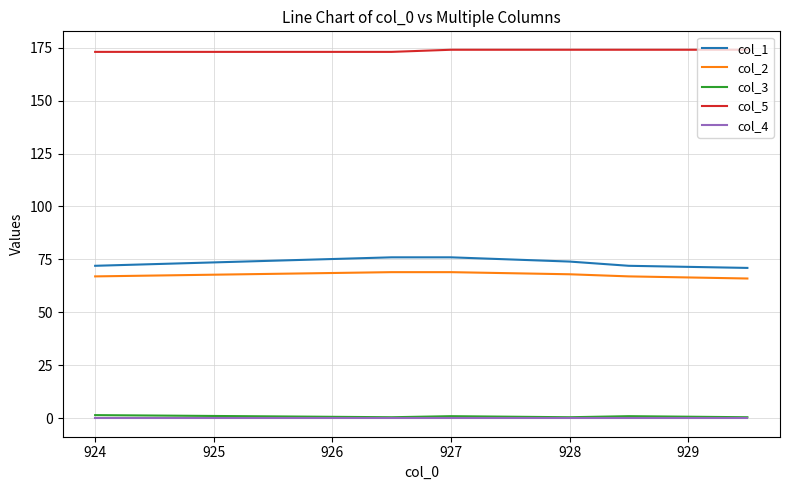

True or false: col_1 and col_3 intersect in this chart.

False